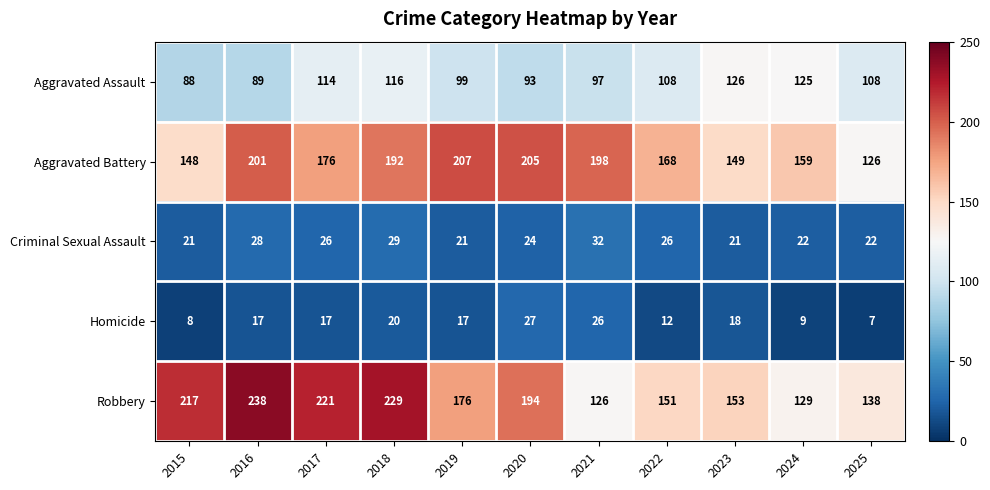

Where is Aggravated Battery nearest to the value 166?

2022